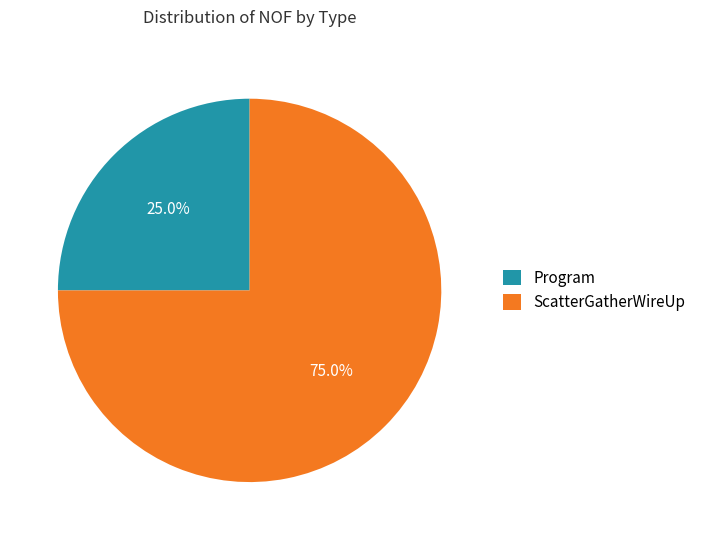

Count the number of slices in the pie.

2